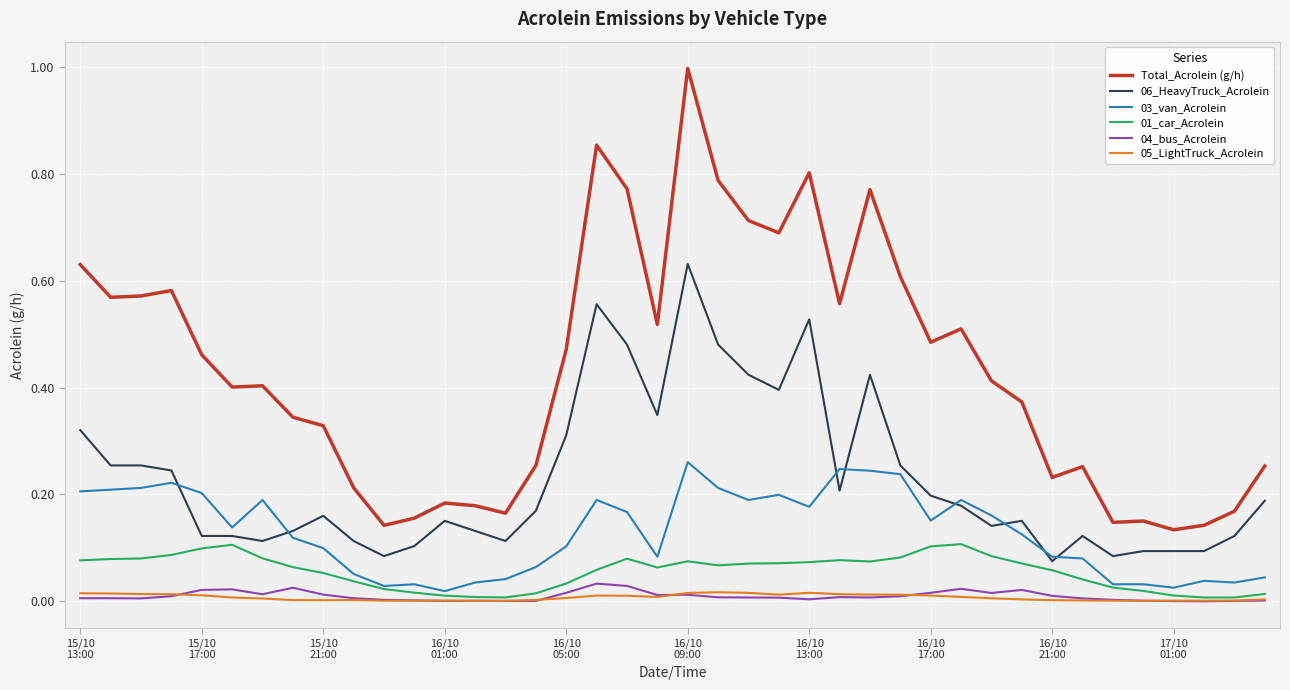

True or false: 05_LightTruck_Acrolein and 06_HeavyTruck_Acrolein cross at least once.

False